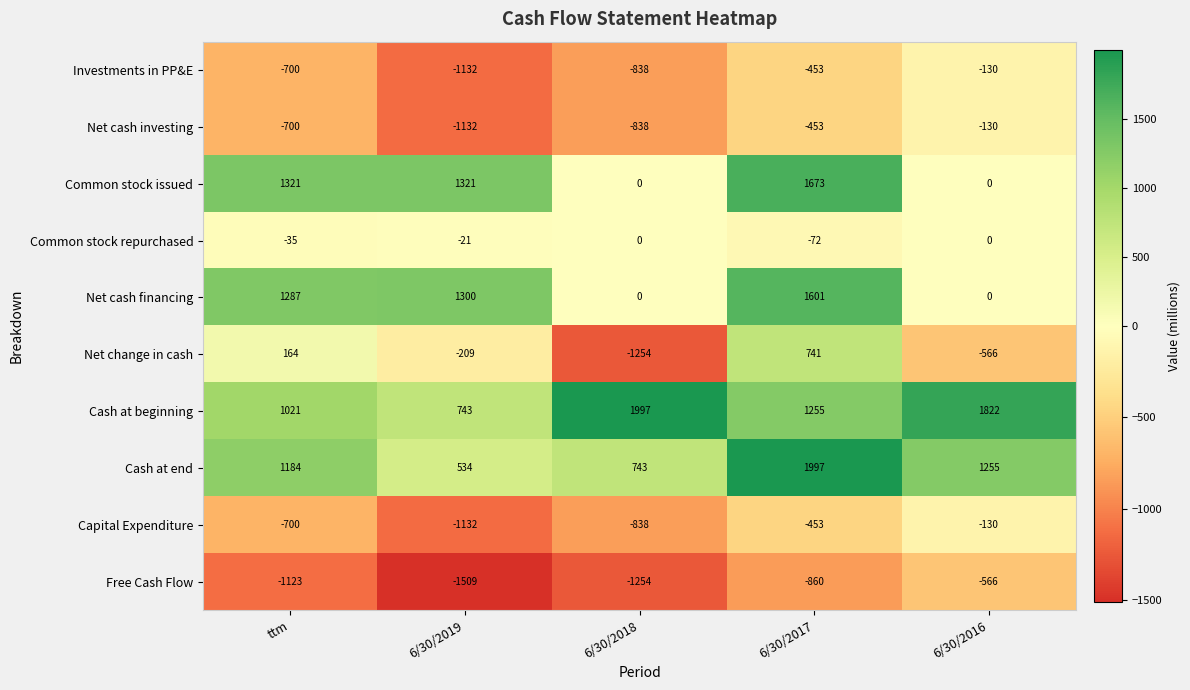

Which series has the largest range (max minus min)?

Net change in cash